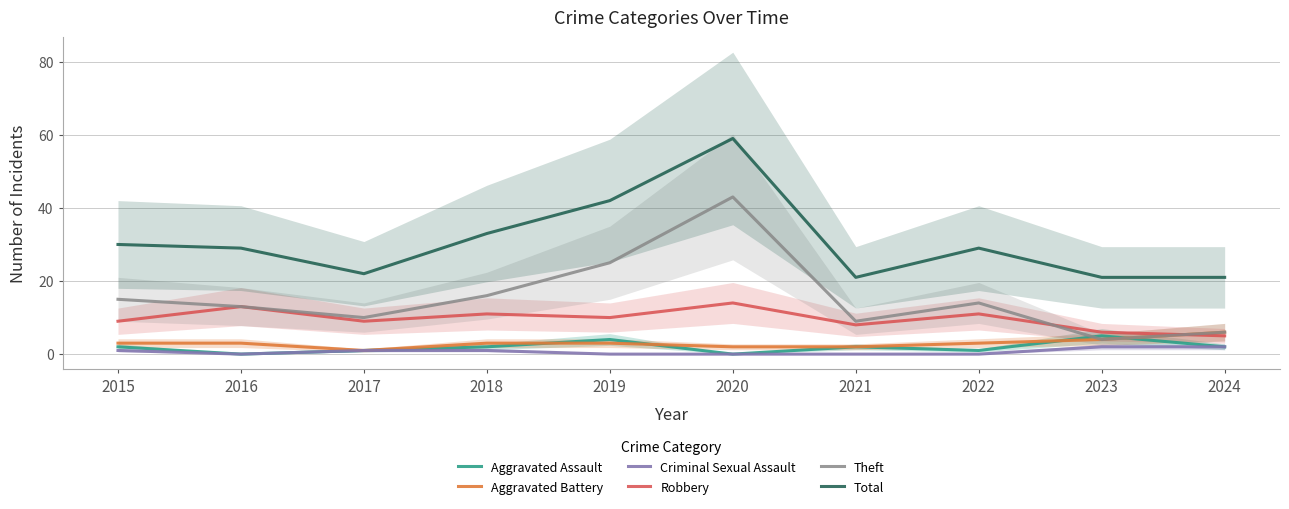

True or false: Aggravated Assault has more than 0 interior local peaks.

True